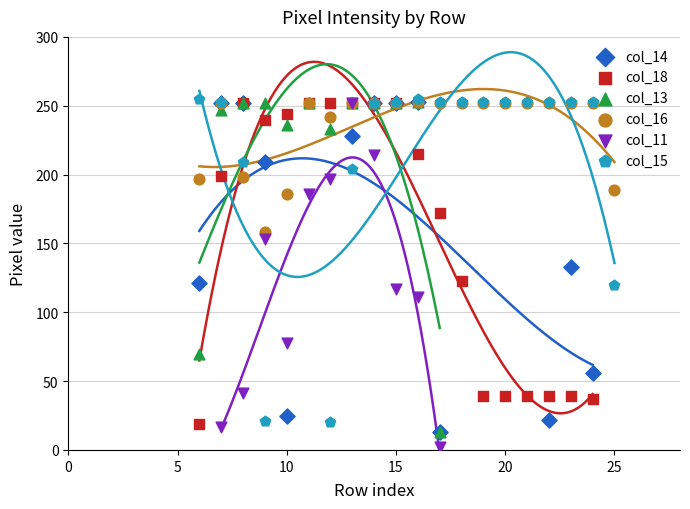

What is the total value across all series at 11?

942